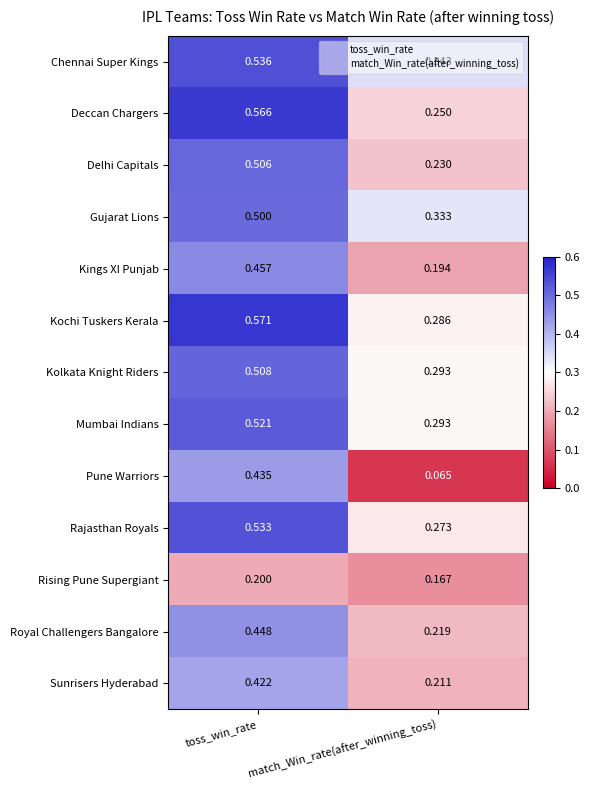

Which category has the highest value across all series?

toss_win_rate